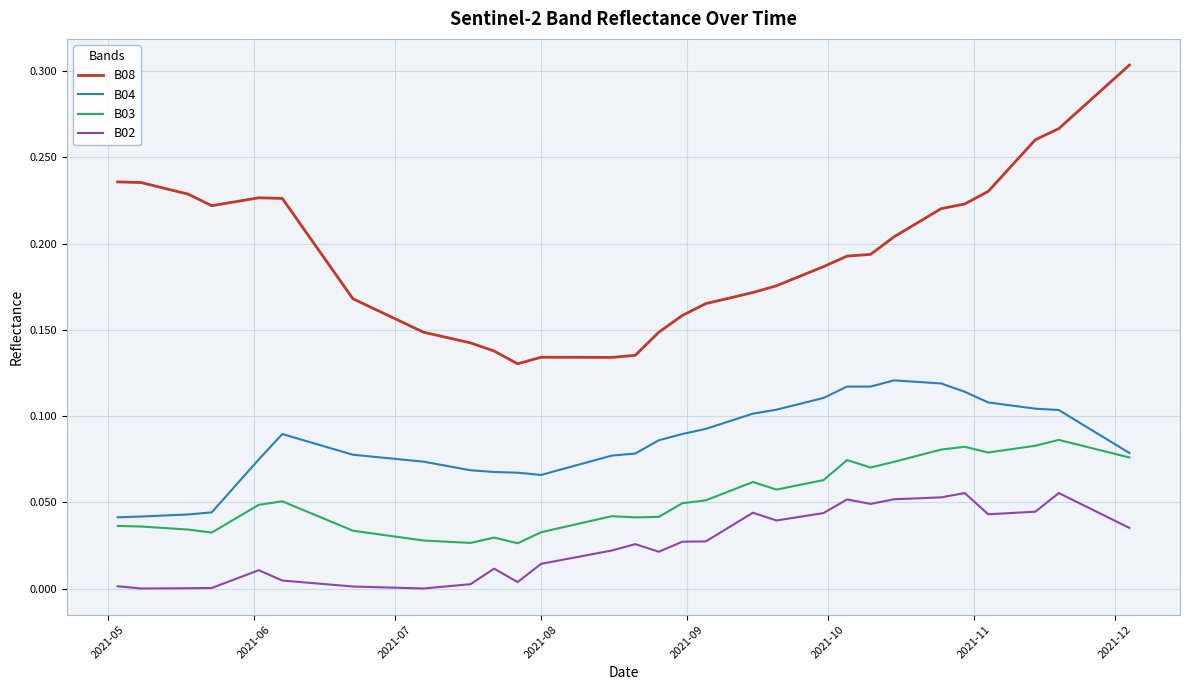

Which series has the largest total across all categories?

B08